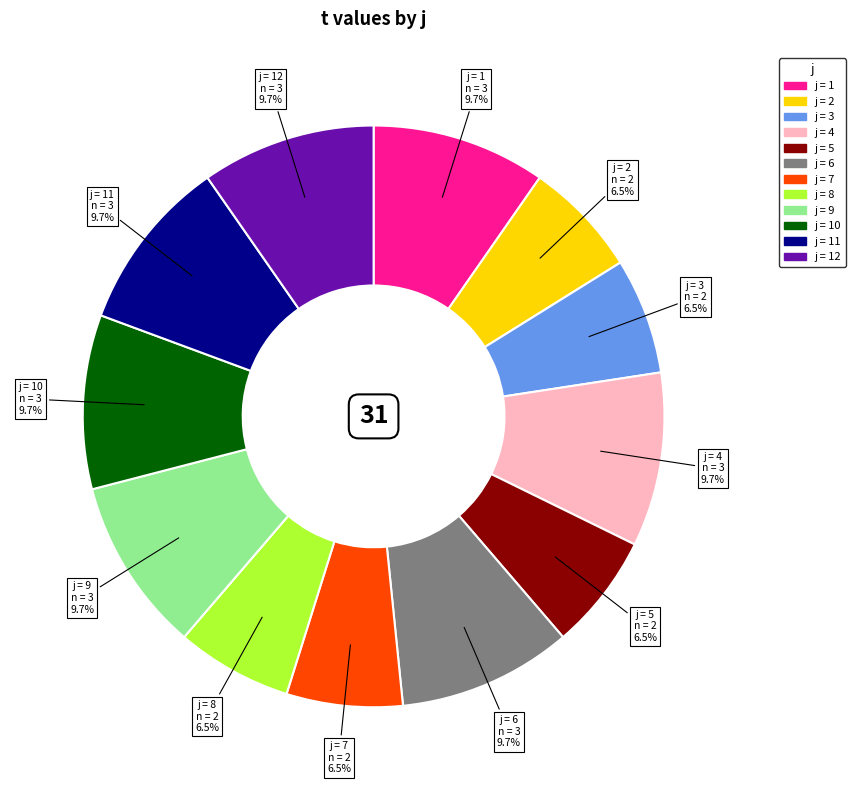

Does any single category account for the majority?

No